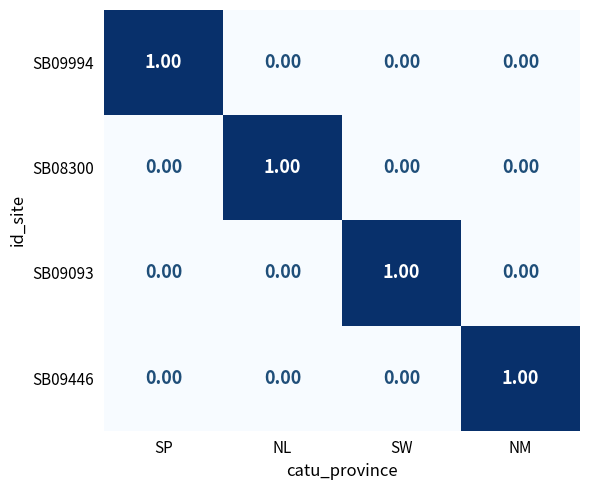

At how many categories does at least one series exceed 0?

4